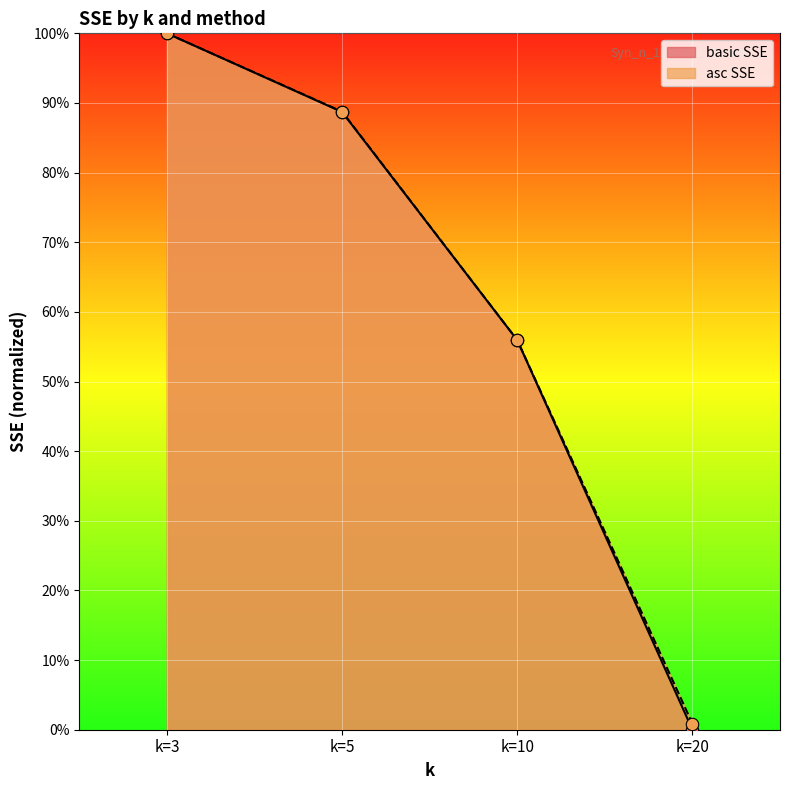

Is the value of asc SSE at k=5 greater than the value of basic SSE at k=10?

Yes